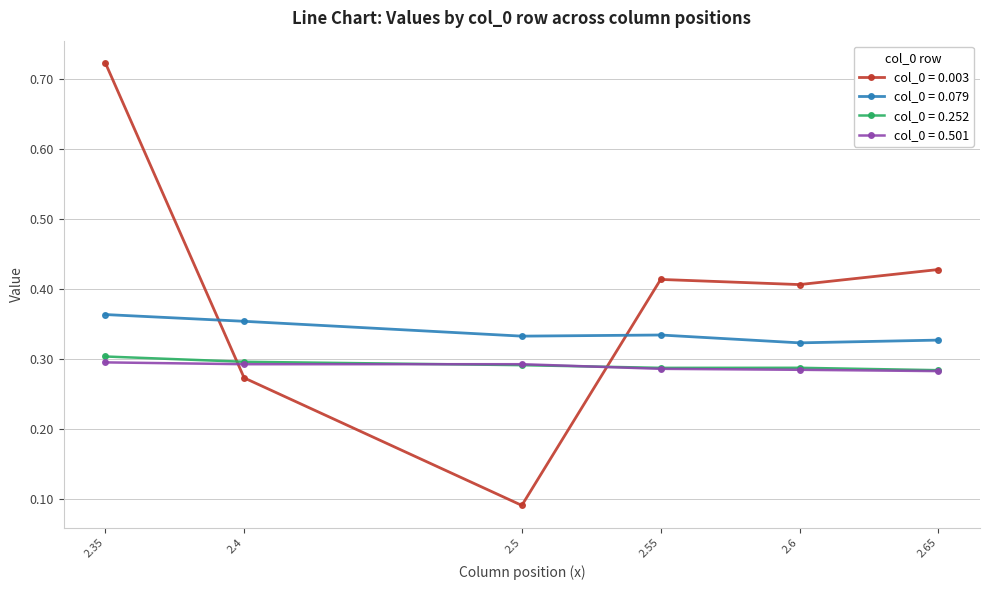

True or false: col_0 = 0.003 and col_0 = 0.501 intersect in this chart.

True